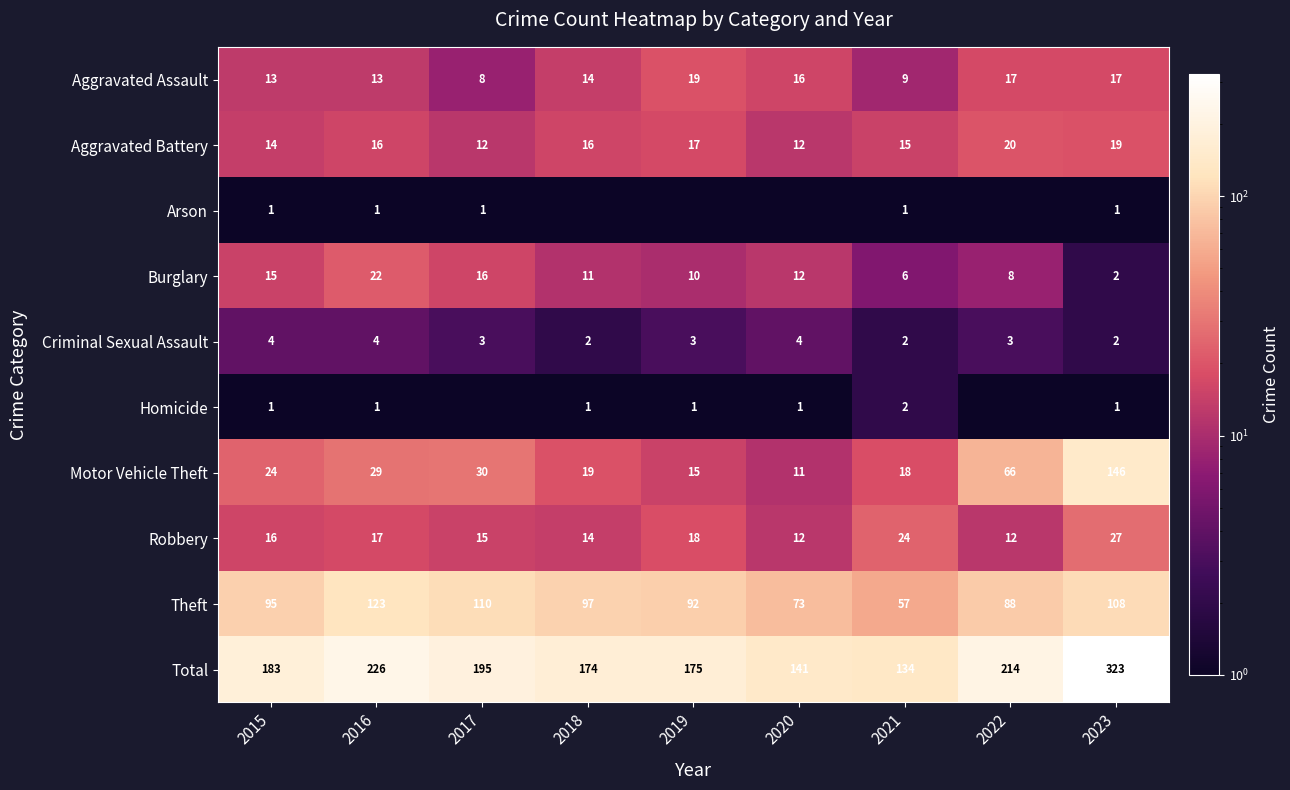

At how many categories does at least one series exceed 107?

9